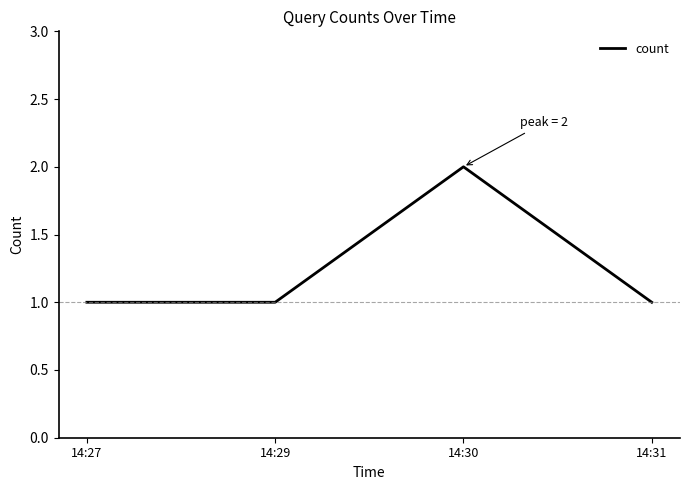

Count the number of data series in this chart.

1